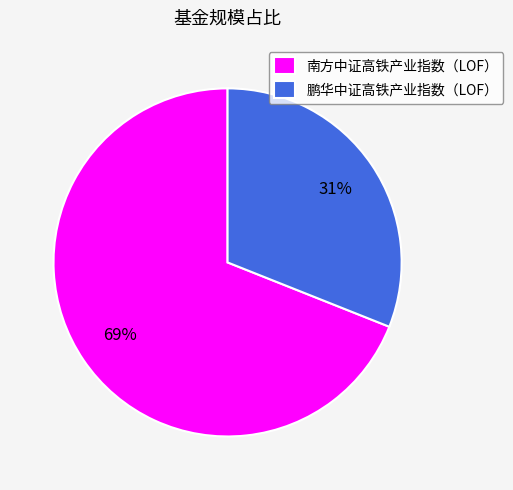

Do 南方中证高铁产业指数（LOF） and 鹏华中证高铁产业指数（LOF） together represent more than half of the pie?

Yes